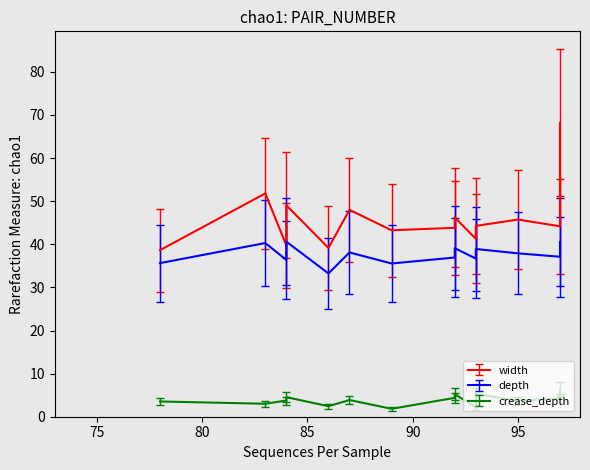

True or false: depth and crease_depth intersect in this chart.

False